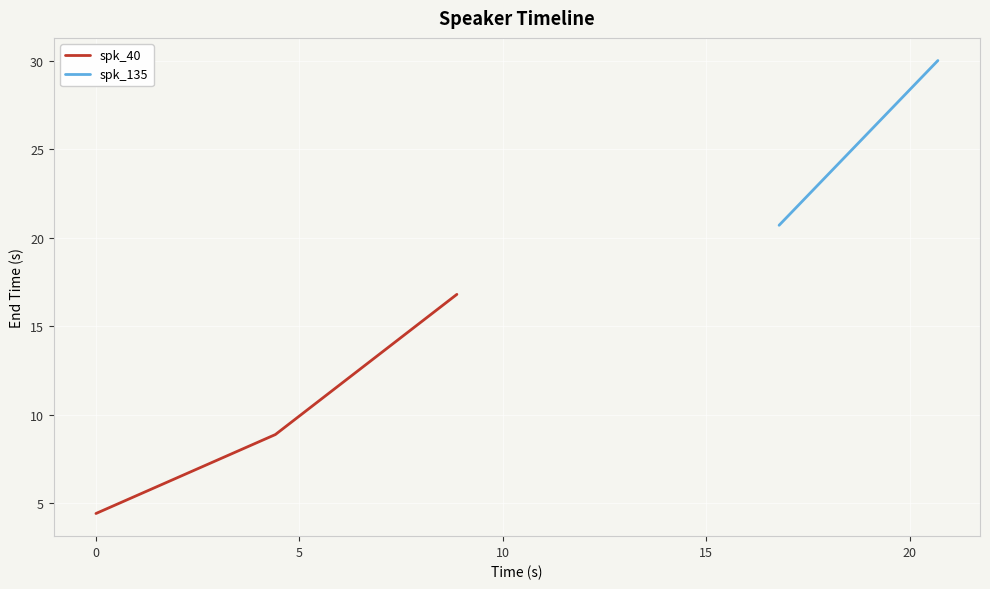

At which category does the chart reach its peak across all series?

4